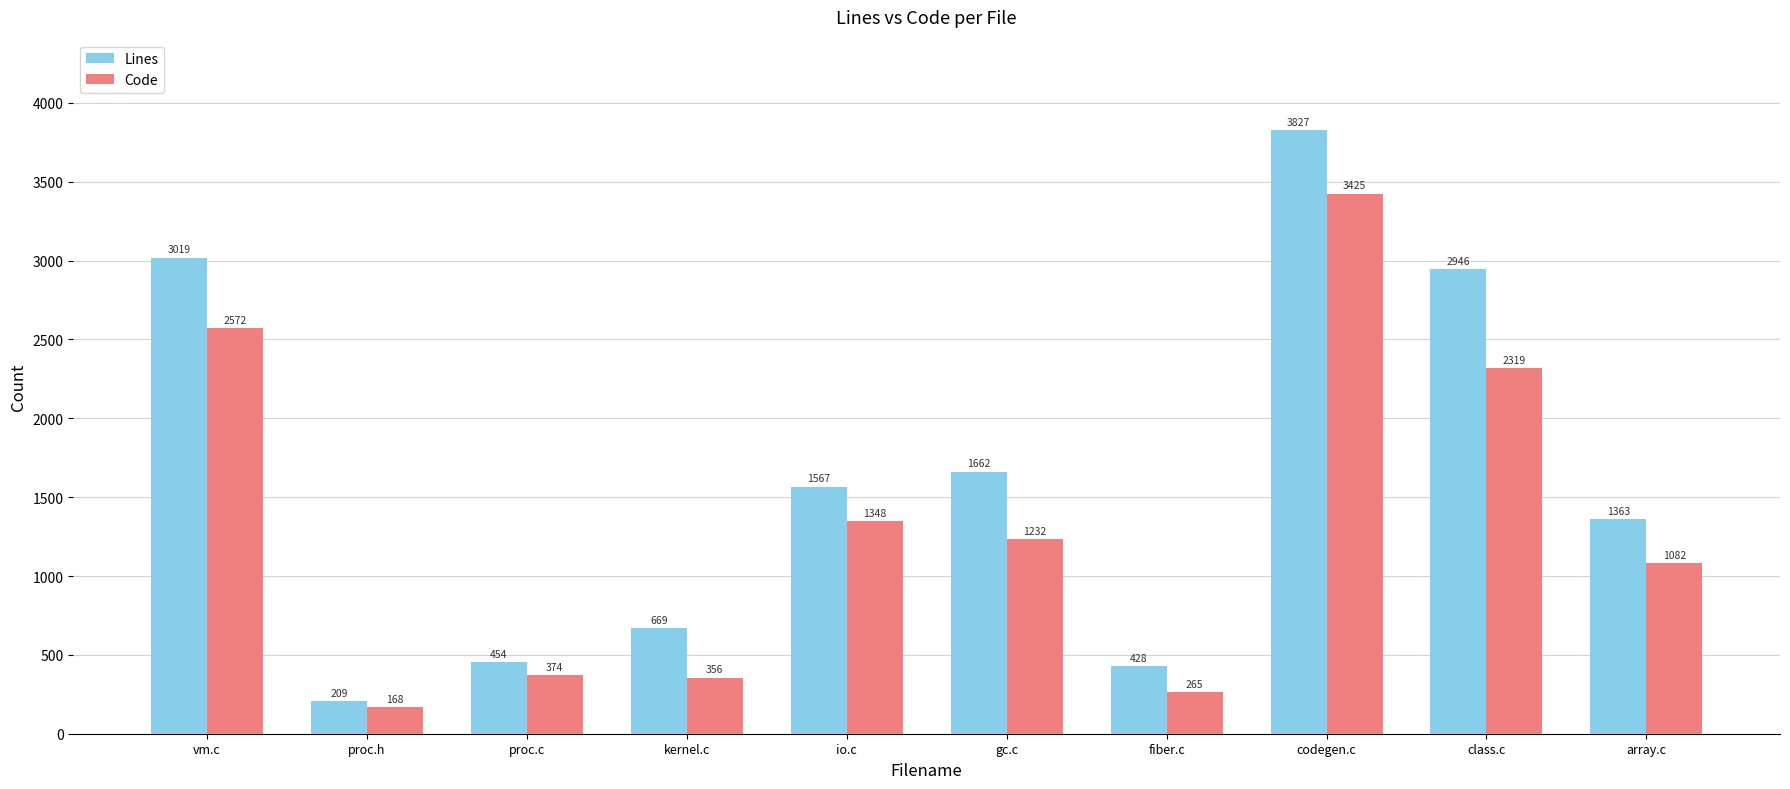

Rank the categories by Lines value from highest to lowest.

codegen.c, vm.c, class.c, gc.c, io.c, array.c, kernel.c, proc.c, fiber.c, proc.h